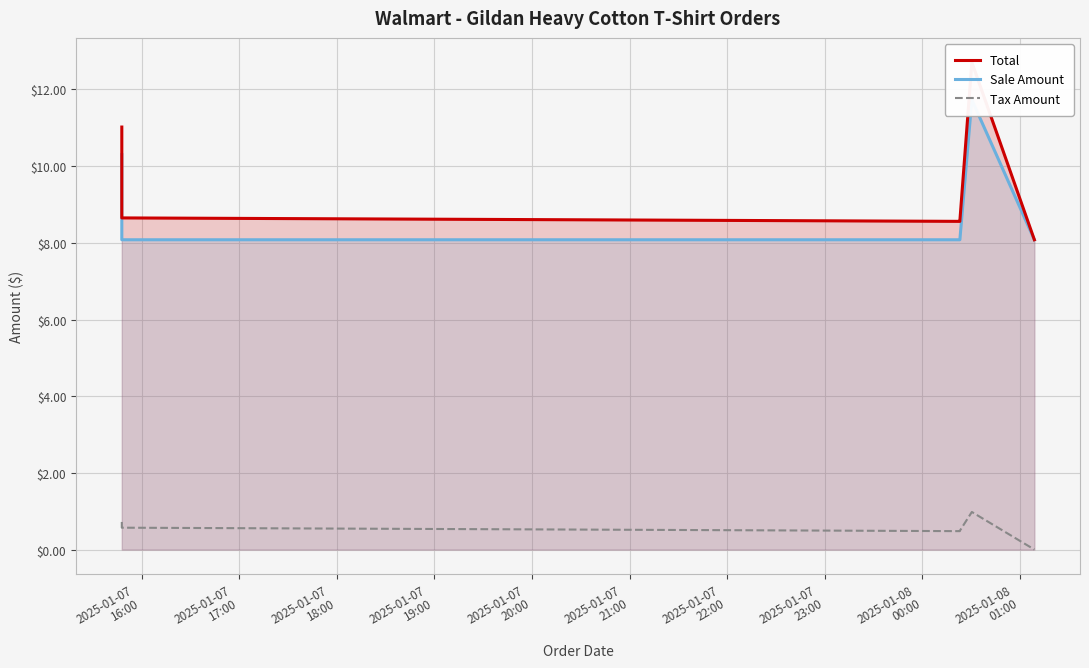

How many lines are shown in the chart?

3